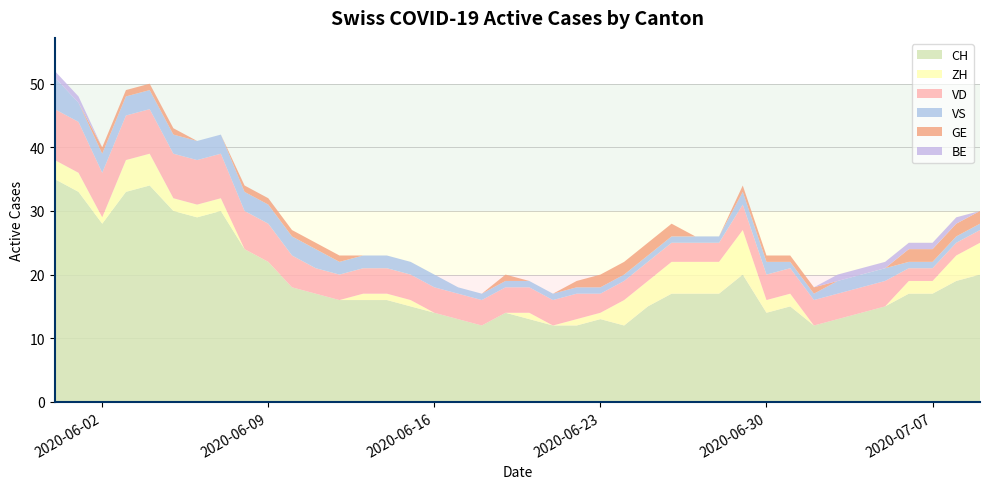

Reading right to left, what are all the values shown in this chart?

CH: 20	19	17	17	15	14	13	12	15	14	20	17	17	17	15	12	13	12	12	13	14	12	13	14	15	16	16	16	17	18	22	24	30	29	30	34	33	28	33	35
ZH: 5	4	2	2	0	0	0	0	2	2	7	5	5	5	4	4	1	1	0	1	0	0	0	0	1	1	1	0	0	0	0	0	2	2	2	5	5	1	3	3
VD: 2	2	2	2	4	4	4	4	4	4	4	3	3	3	3	3	3	4	4	4	4	4	4	4	4	4	4	4	4	5	6	6	7	7	7	7	7	7	8	8
VS: 1	1	1	1	2	2	2	1	1	2	2	1	1	1	1	1	1	1	1	1	1	1	1	2	2	2	2	2	3	3	3	3	3	3	3	3	3	3	3	5
GE: 2	2	2	2	0	0	0	1	1	1	1	0	0	2	2	2	2	1	0	0	1	0	0	0	0	0	0	1	1	1	1	1	0	0	1	1	1	1	0	0
BE: 0	1	1	1	1	1	1	0	0	0	0	0	0	0	0	0	0	0	0	0	0	0	0	0	0	0	0	0	0	0	0	0	0	0	0	0	0	0	1	1